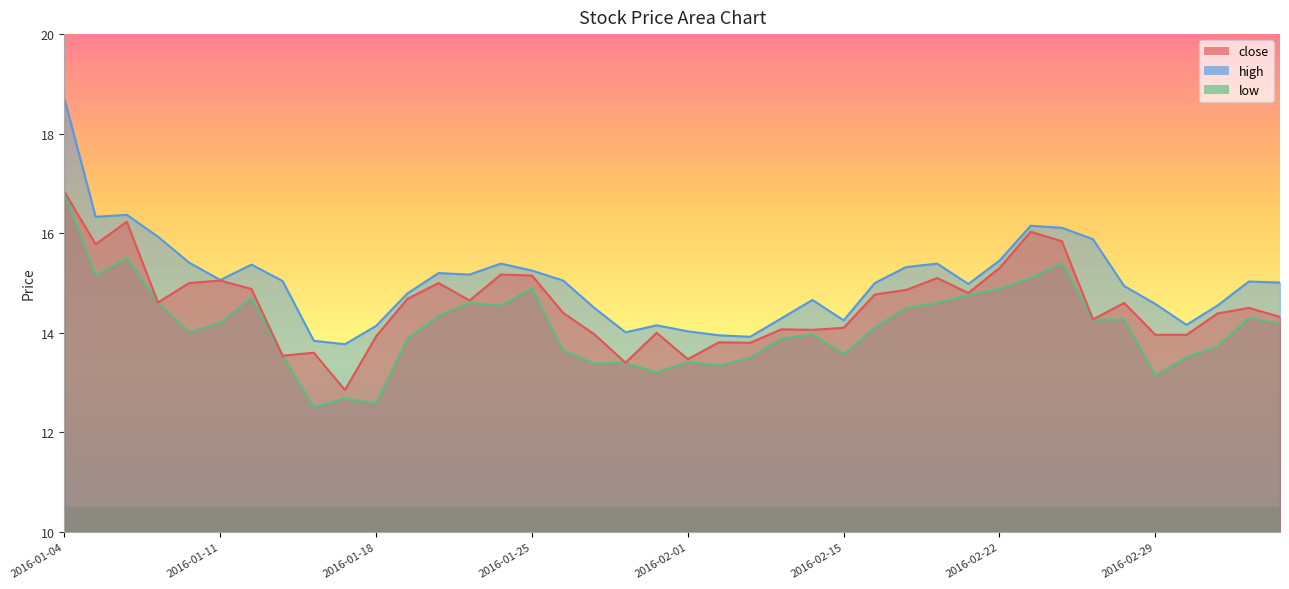

What is the label of the 28th point from the left?

2016-02-17